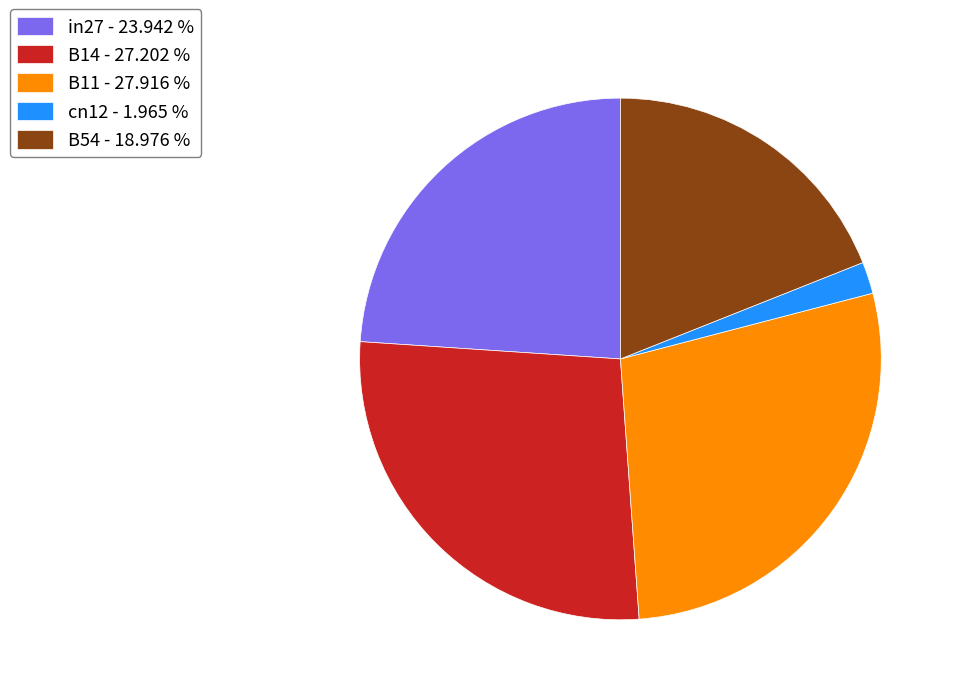

Which category has the smallest portion of the pie?

cn12